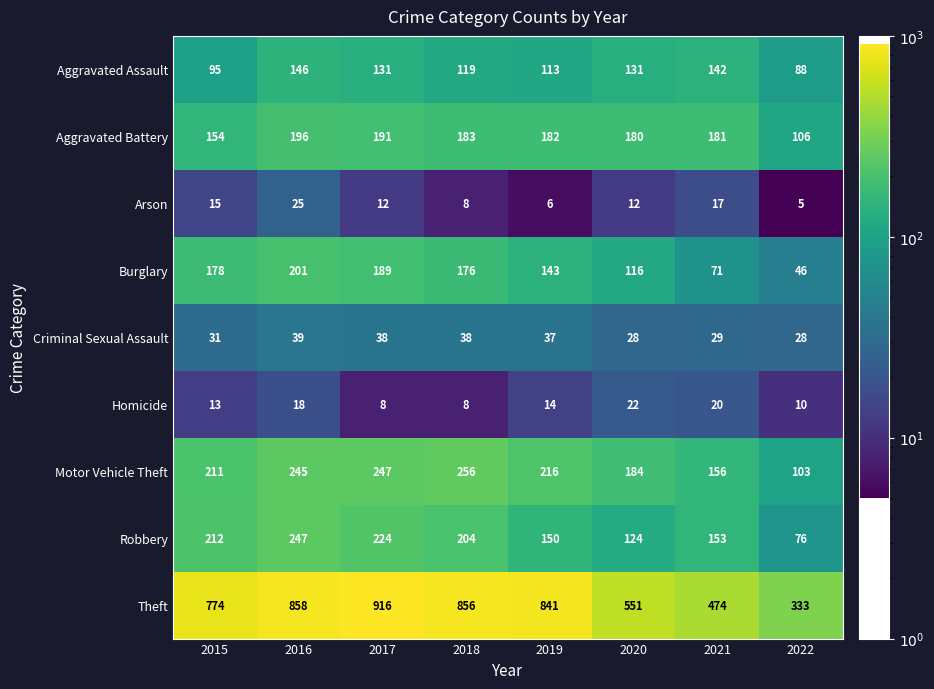

True or false: Burglary has a value of 176 at 2018.

True